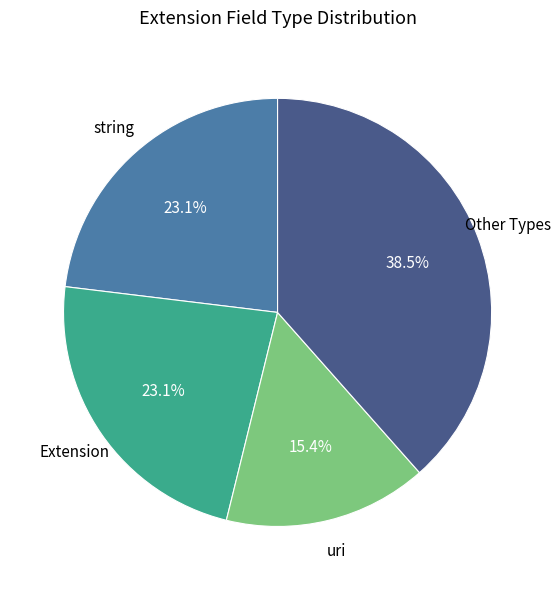

Does any single category account for the majority?

No